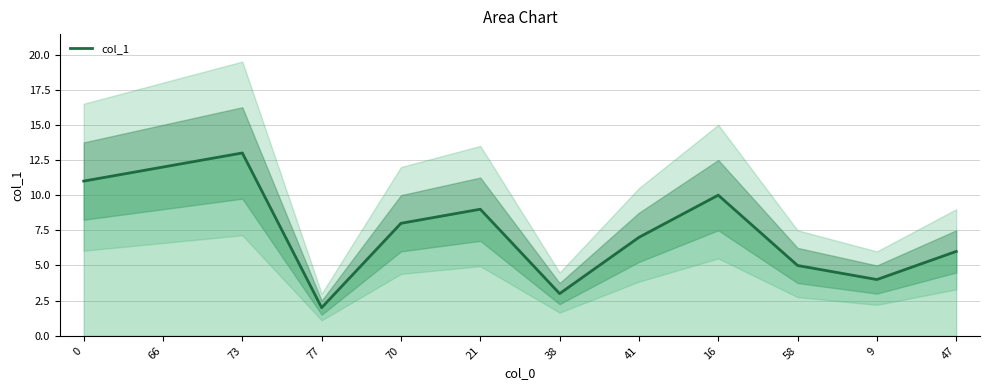

List the labels in order of value, smallest first.

77, 38, 9, 58, 47, 41, 70, 21, 16, 0, 66, 73